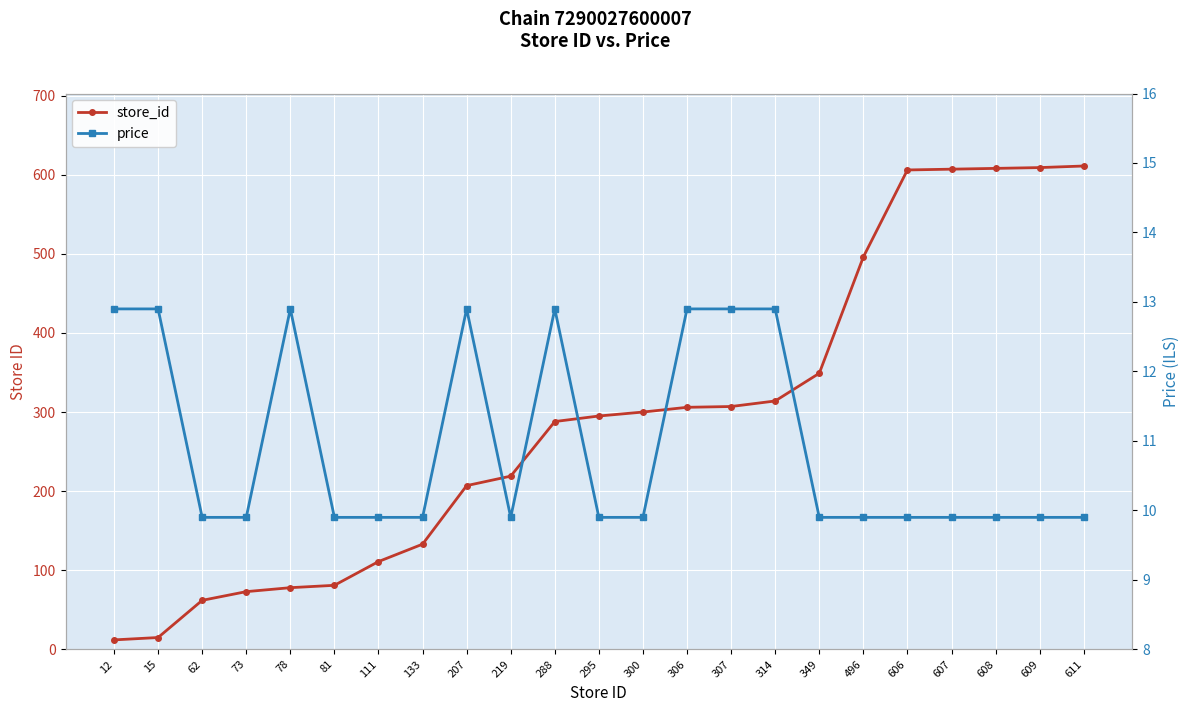

The store_id series shows 305.5 at 607. True or false?

False